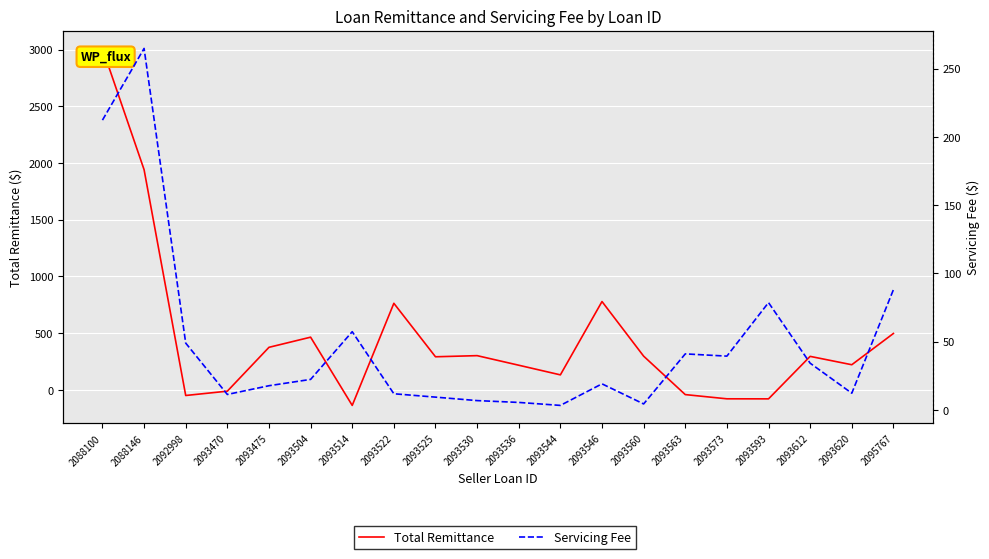

Is this an area chart (filled region under the line)?

No